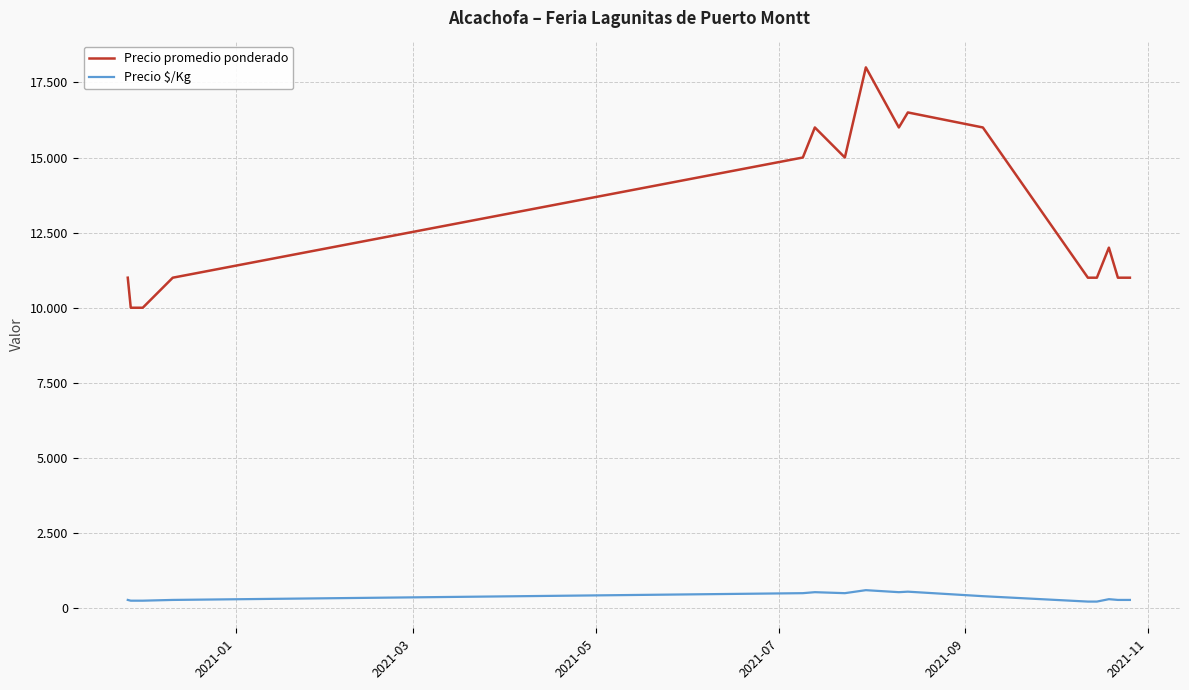

True or false: Precio $/Kg and Precio promedio ponderado intersect in this chart.

False